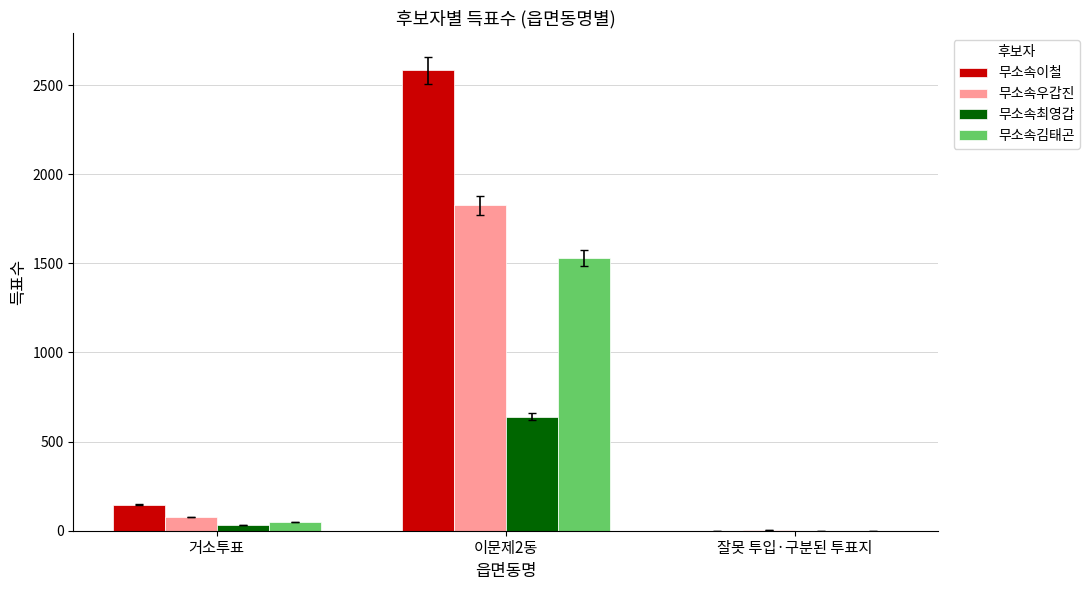

Which series has the widest spread of values?

무소속이철